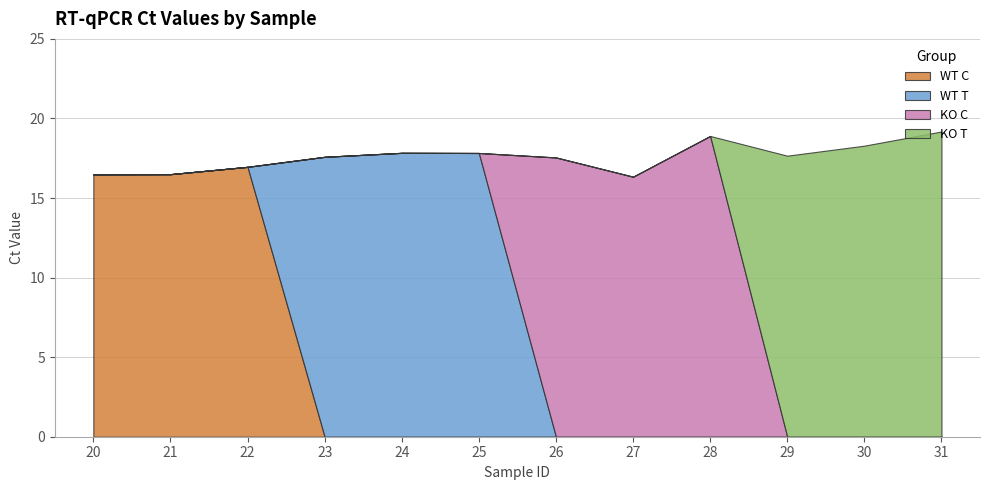

How many series are shown in this chart?

4